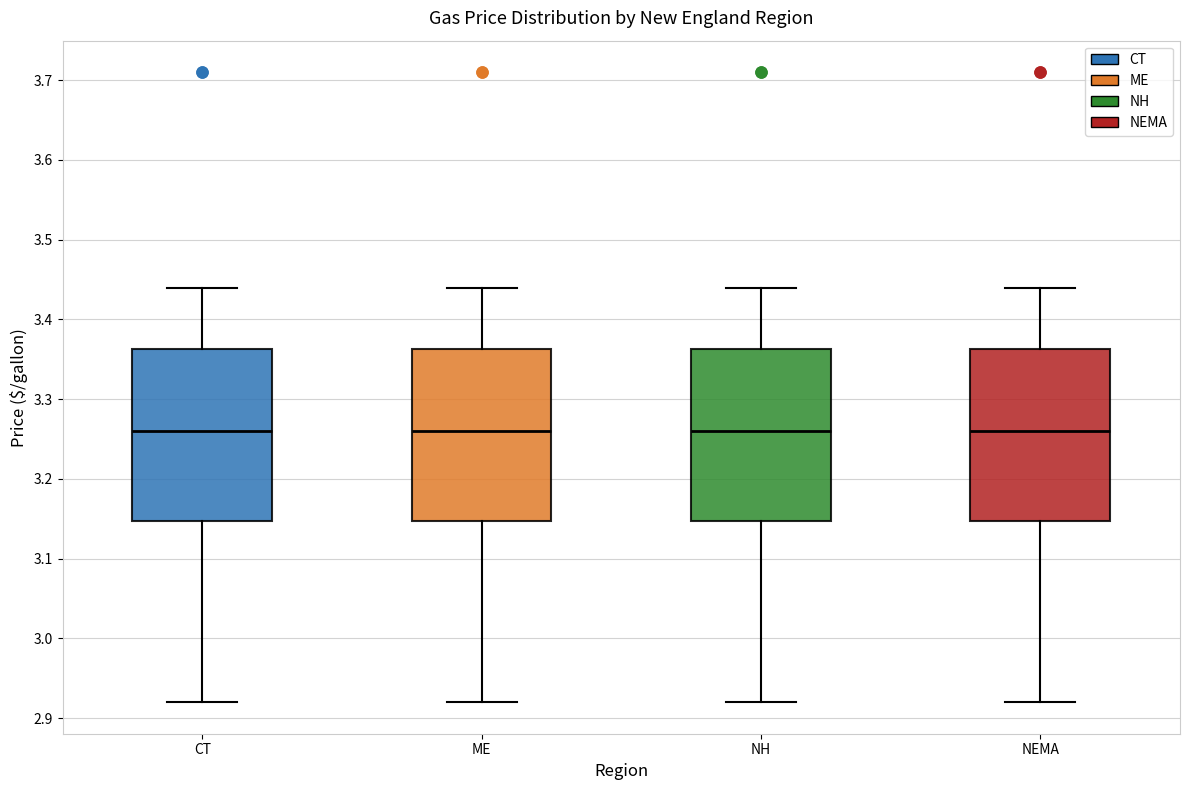

Reading left to right, read every box against the y-axis: the position of its median line, the range the box covers, and the ends of its whiskers. The values are not printed on the chart, so give them approximately, as read against the axis.

CT: median 3.26, box 3.15 to 3.36, whiskers 2.92 to 3.44
ME: median 3.26, box 3.15 to 3.36, whiskers 2.92 to 3.44
NH: median 3.26, box 3.15 to 3.36, whiskers 2.92 to 3.44
NEMA: median 3.26, box 3.15 to 3.36, whiskers 2.92 to 3.44